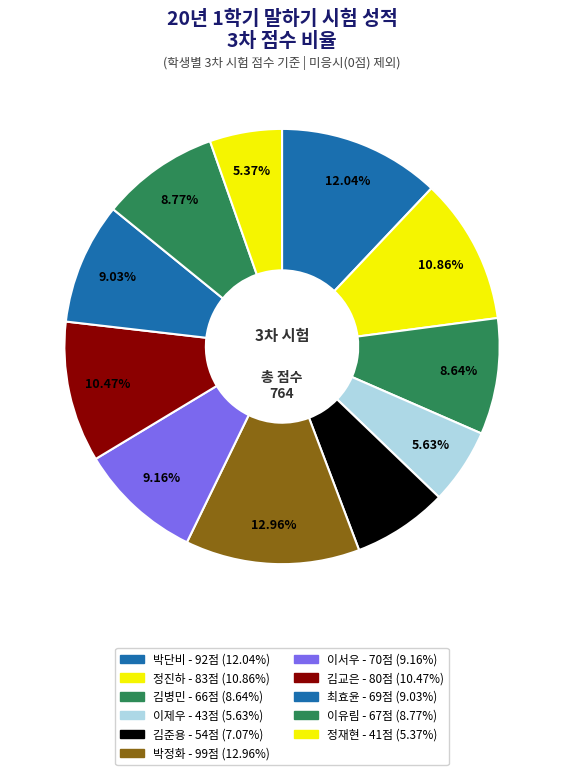

What is the largest slice in the pie chart?

박정화